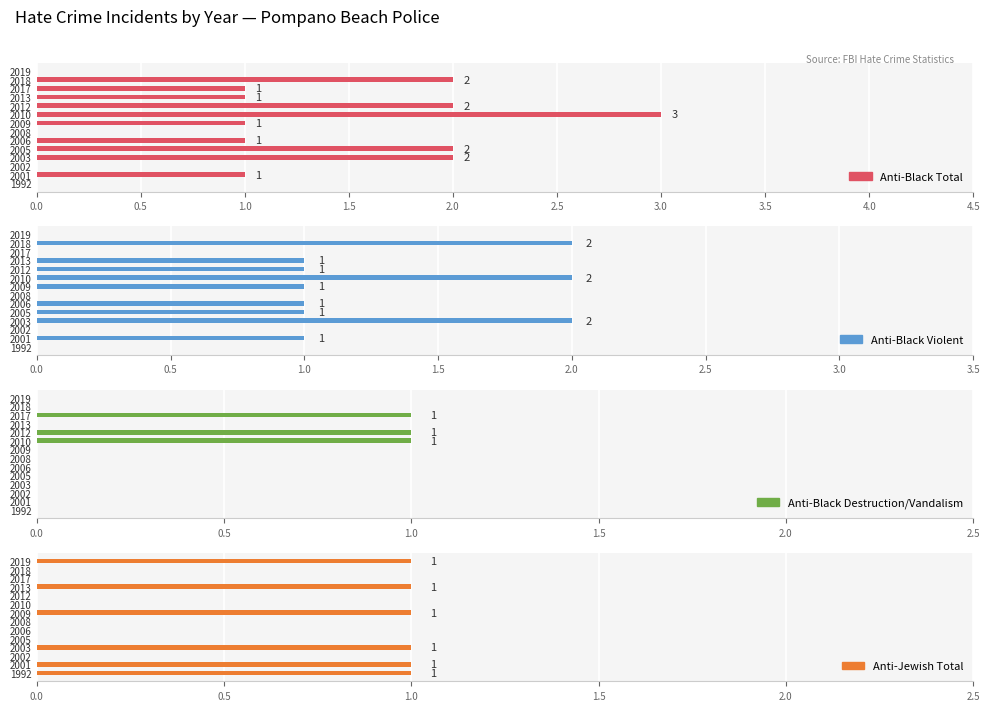

List the series in order of their overall mean, lowest first.

Anti-Black Destruction/Vandalism, Anti-Jewish Total, Anti-Black Violent, Anti-Black Total